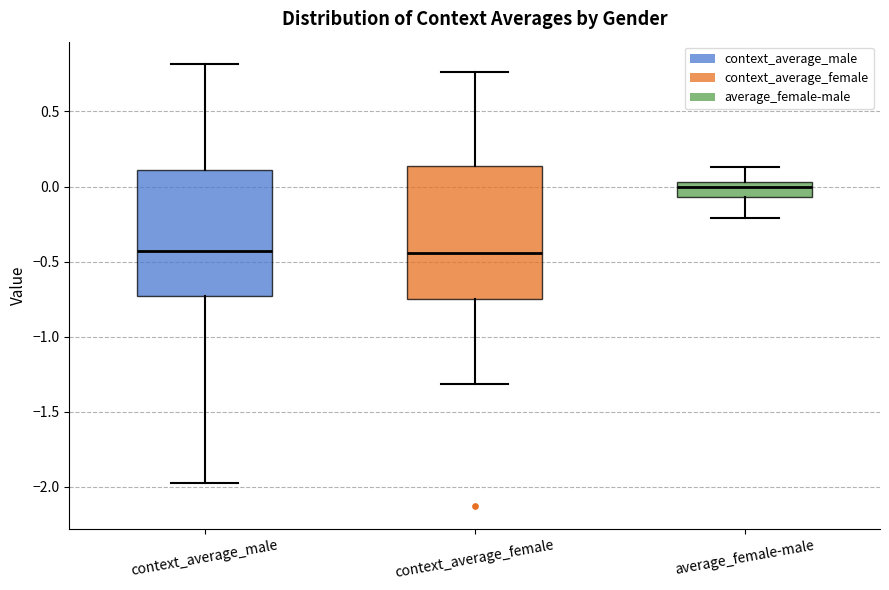

Reading left to right, read every box against the y-axis: the position of its median line, the range the box covers, and the ends of its whiskers. The values are not printed on the chart, so give them approximately, as read against the axis.

context_average_male: median -0.45, box -0.75 to 0.10, whiskers -2.00 to 0.80
context_average_female: median -0.45, box -0.75 to 0.15, whiskers -1.30 to 0.75
average_female-male: median 0.00, box -0.05 to 0.05, whiskers -0.20 to 0.15